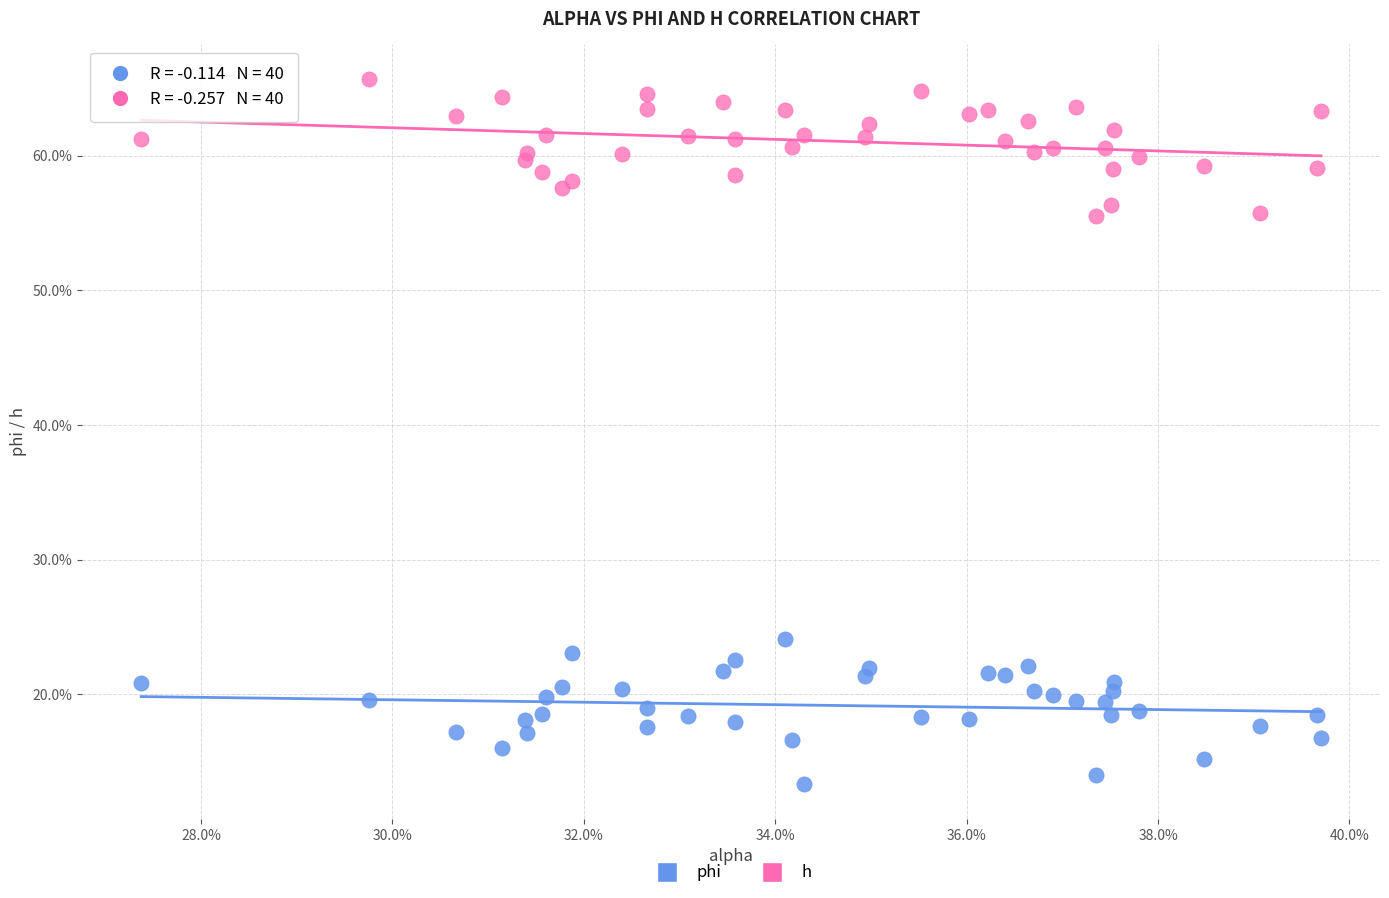

Which series contains the lowest Y value?

phi